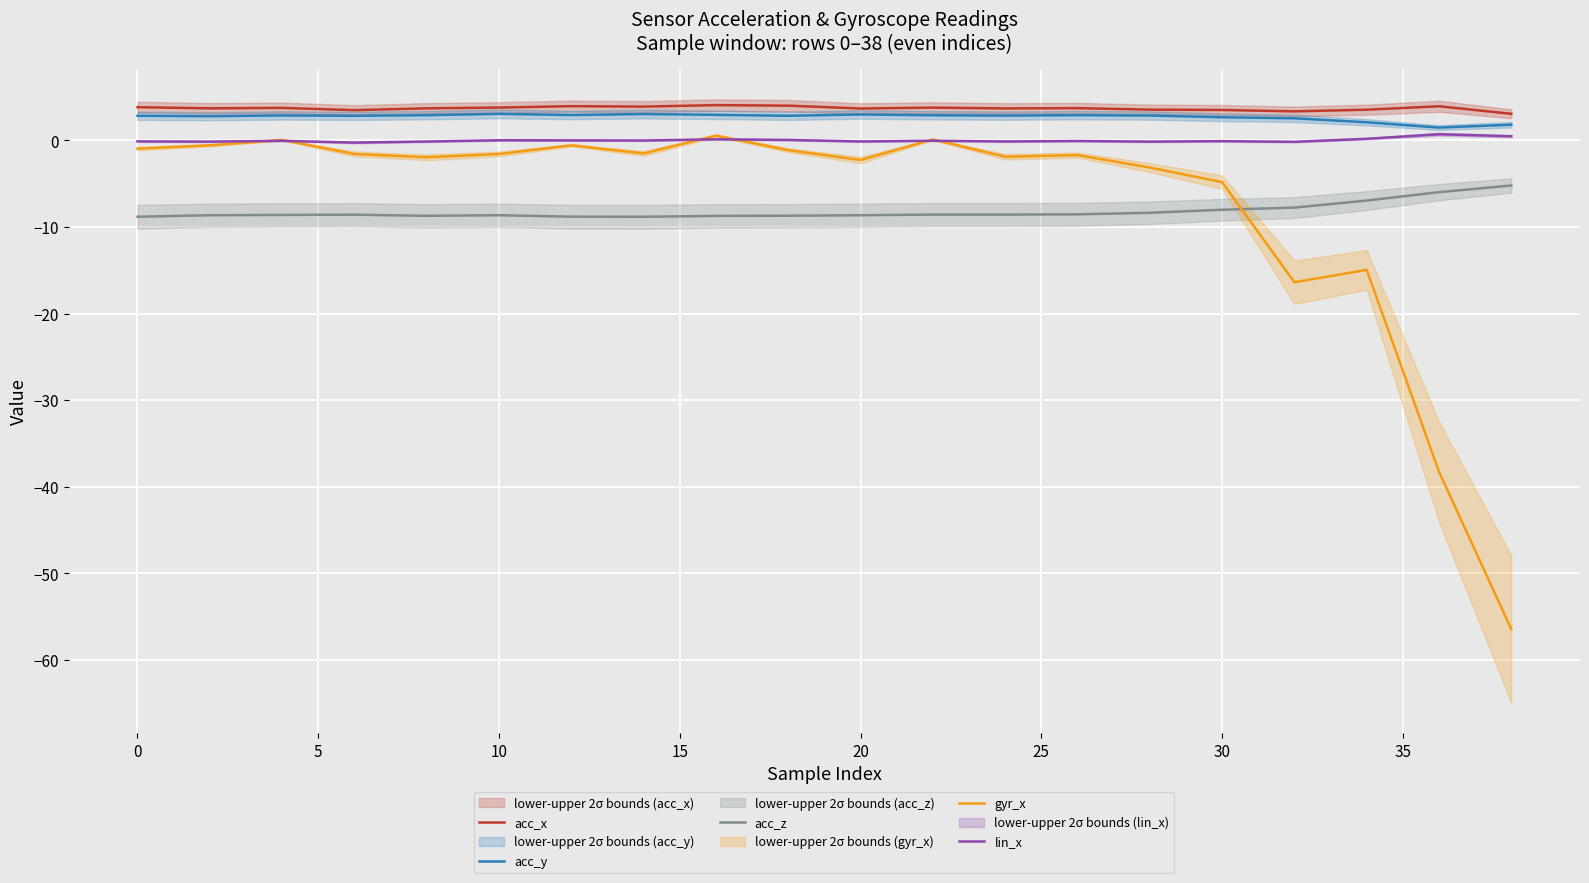

True or false: acc_z and lin_x cross at least once.

False